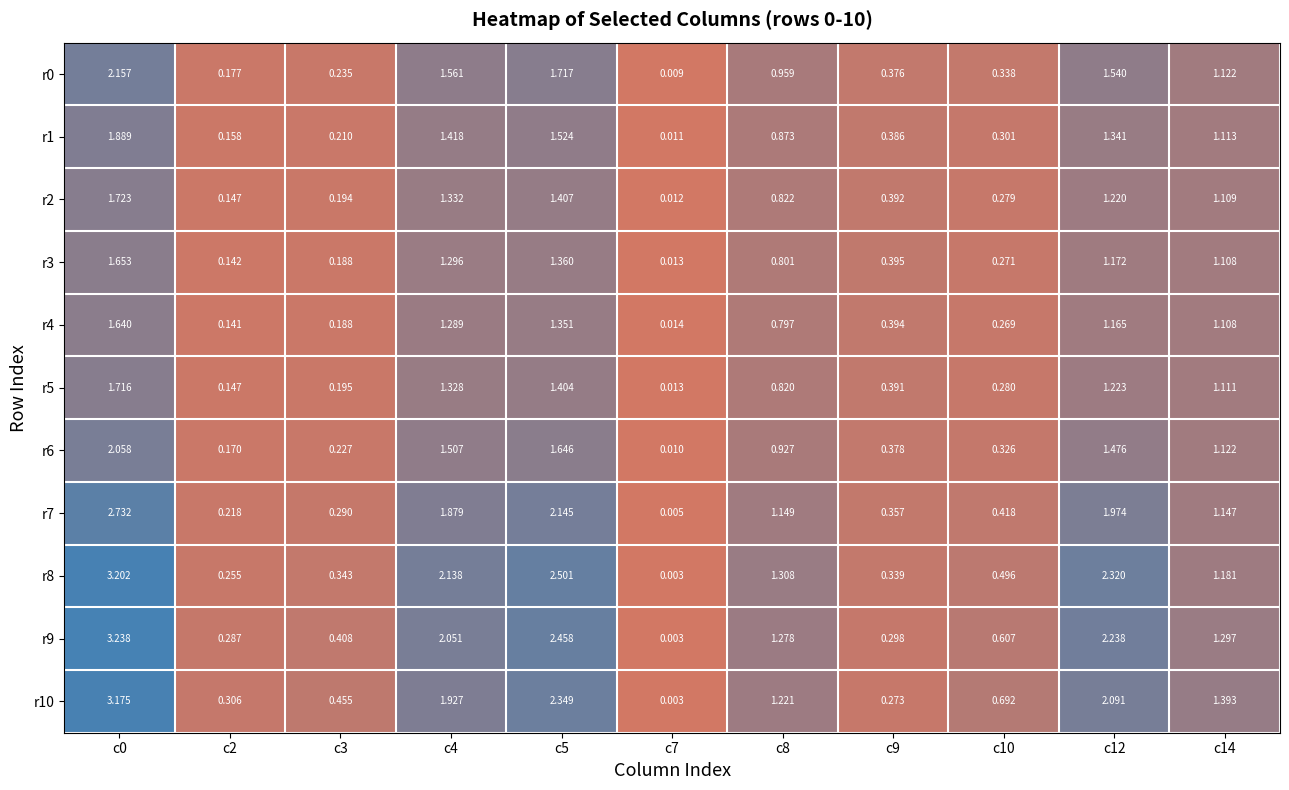

Which series changed the most between c7 and c14?

r10